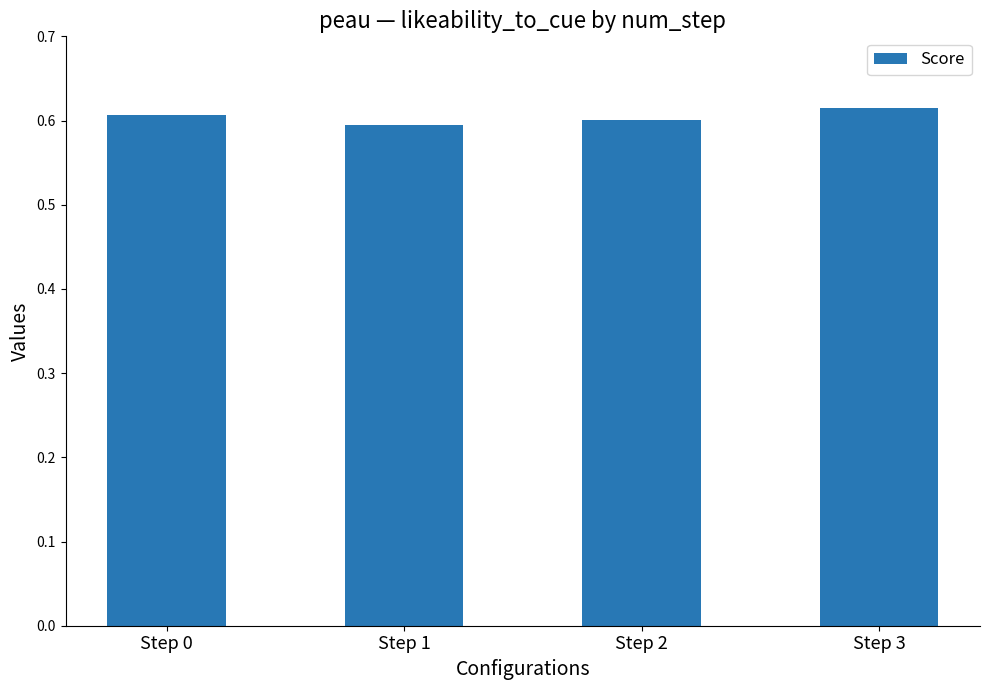

What is the sum of all values?

2.4